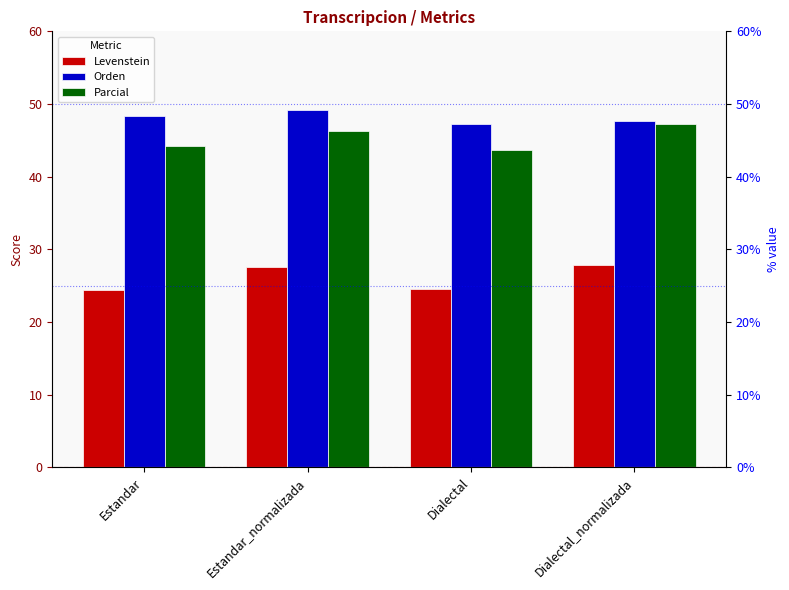

How many data points does each series have?

4